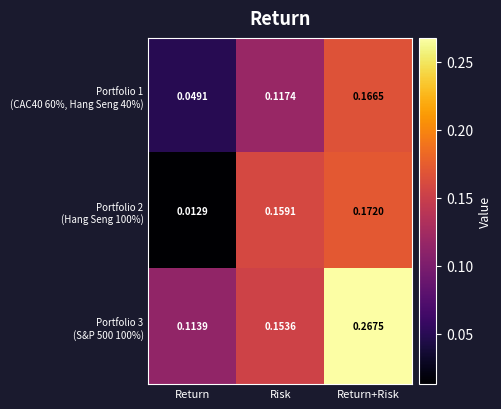

Which category has the lowest value across all series?

Return